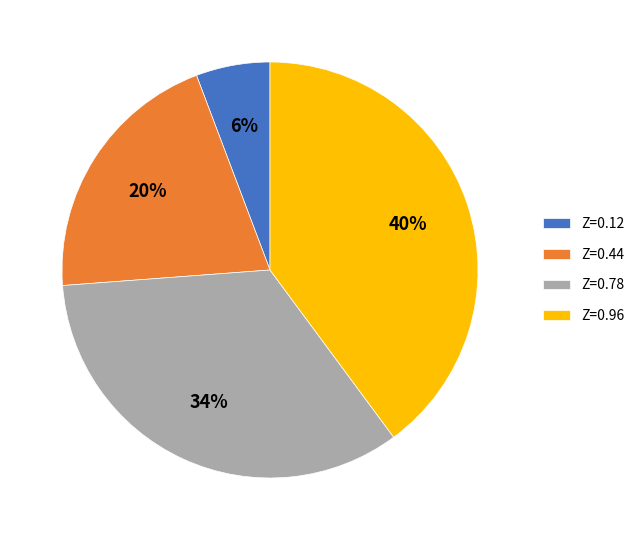

Rank the categories by value from highest to lowest.

Z=0.96, Z=0.78, Z=0.44, Z=0.12